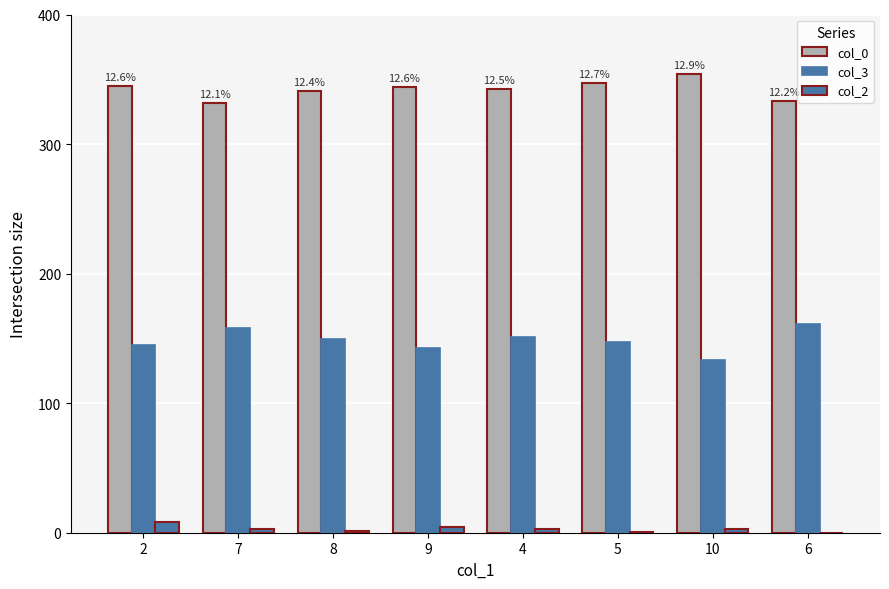

What is the label of the 5th bar from the left?

4